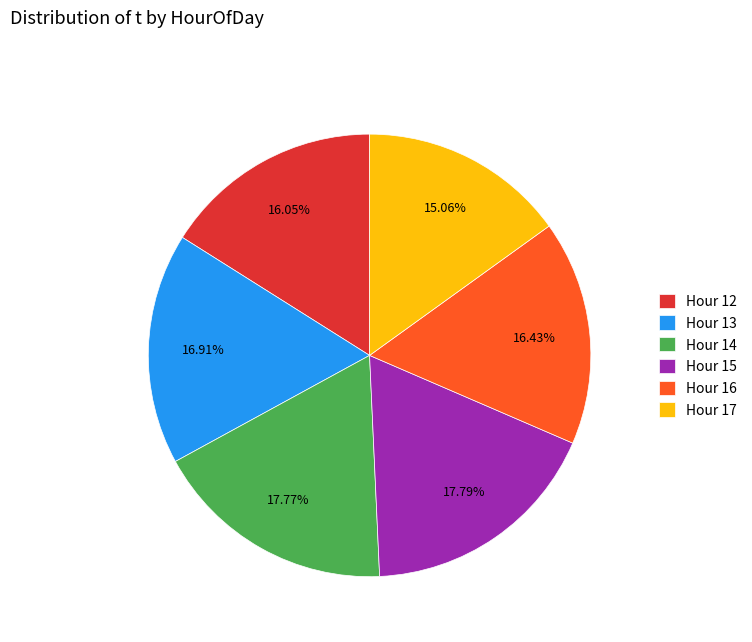

Which has a higher value, Hour 13 or Hour 14?

Hour 14